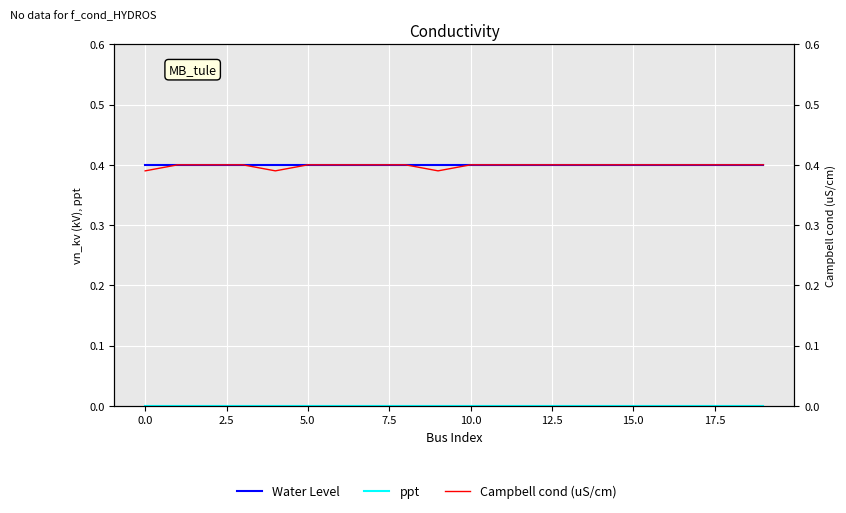

True or false: Campbell cond (uS/cm) and Water Level cross at least once.

False